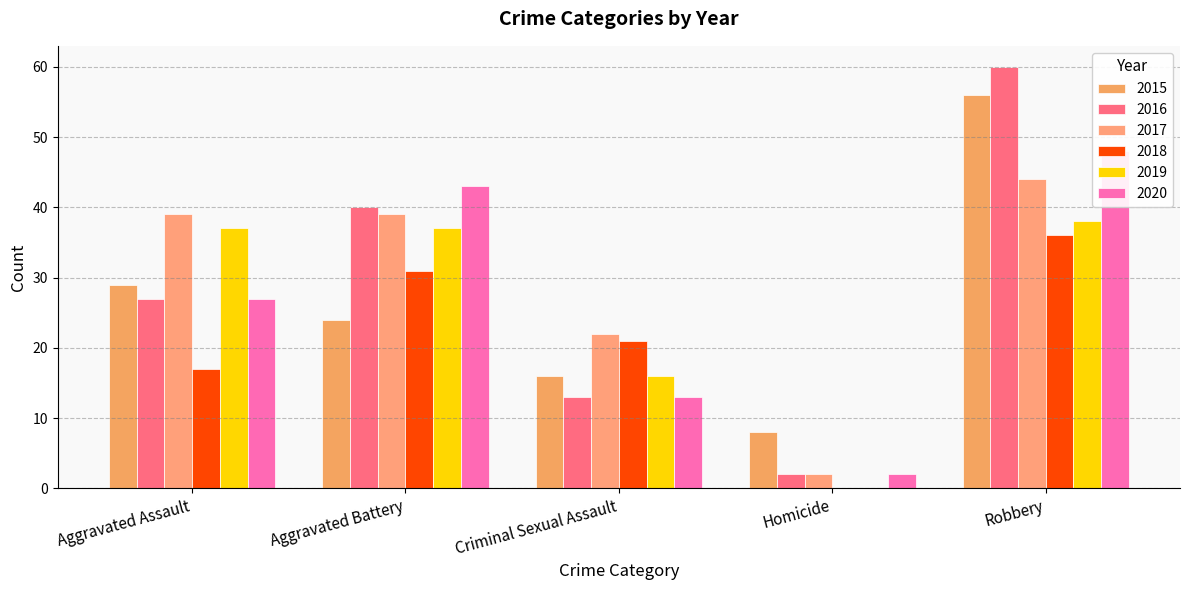

Rank the series at Homicide from highest to lowest value.

2015, 2016, 2017, 2020, 2018, 2019